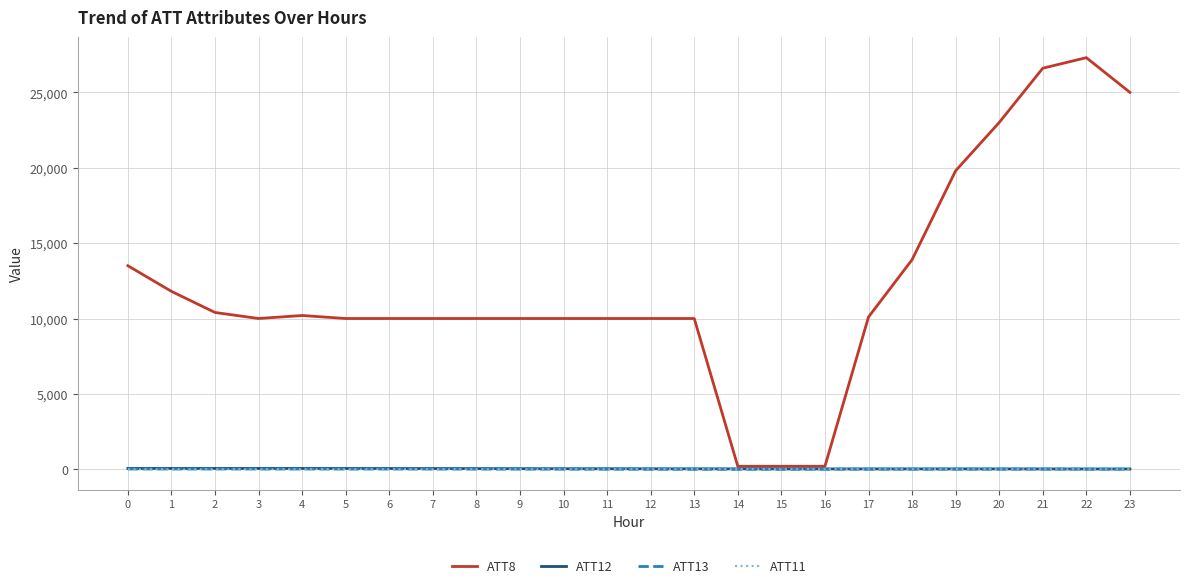

Which series has the largest range (max minus min)?

ATT8